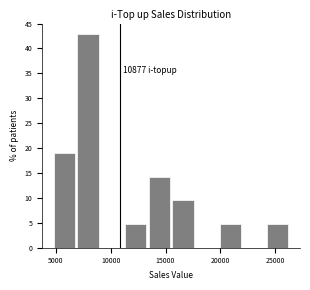

Over which range of the x-axis is the bar tallest?

7000 to 9000